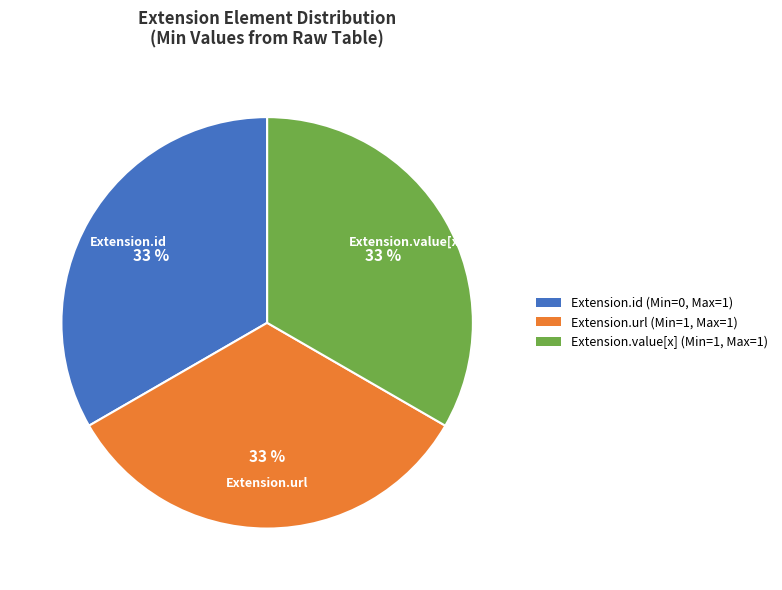

Is it true that Extension.url (Min=1, Max=1) is 47% of the pie?

False